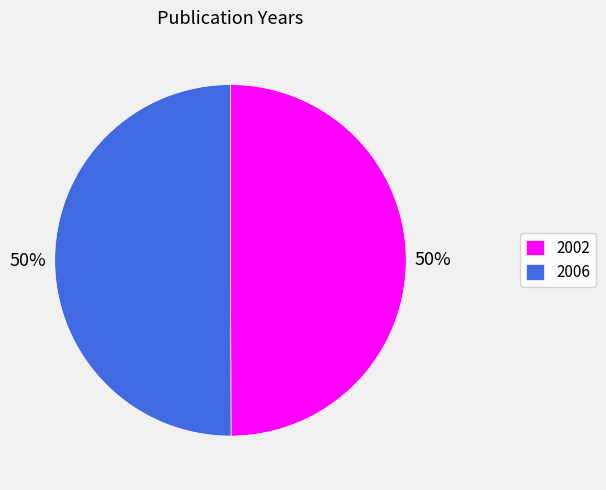

To the nearest percent, what portion does 2006 represent?

50%